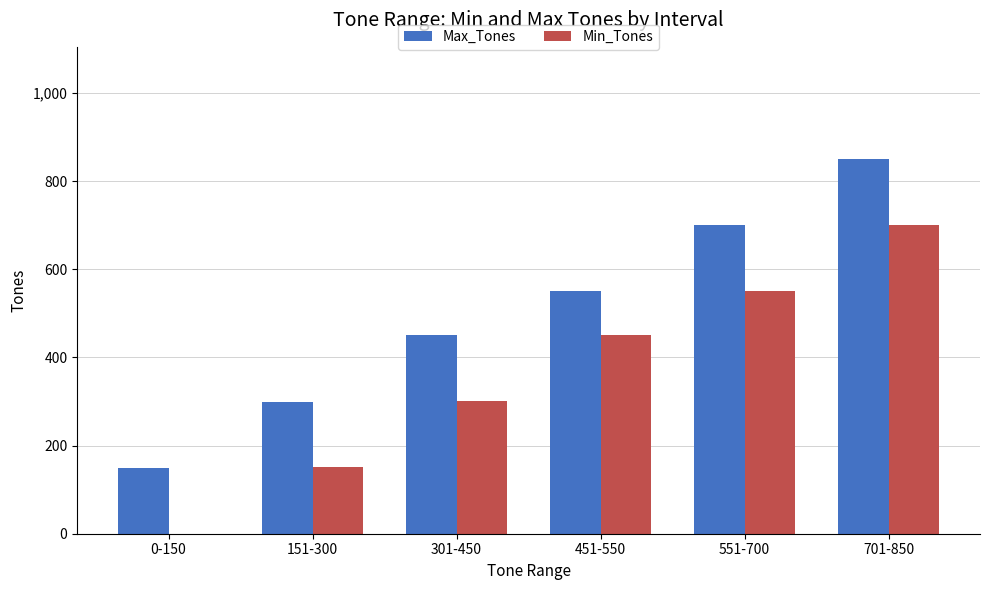

How many categories are shown in the chart?

6